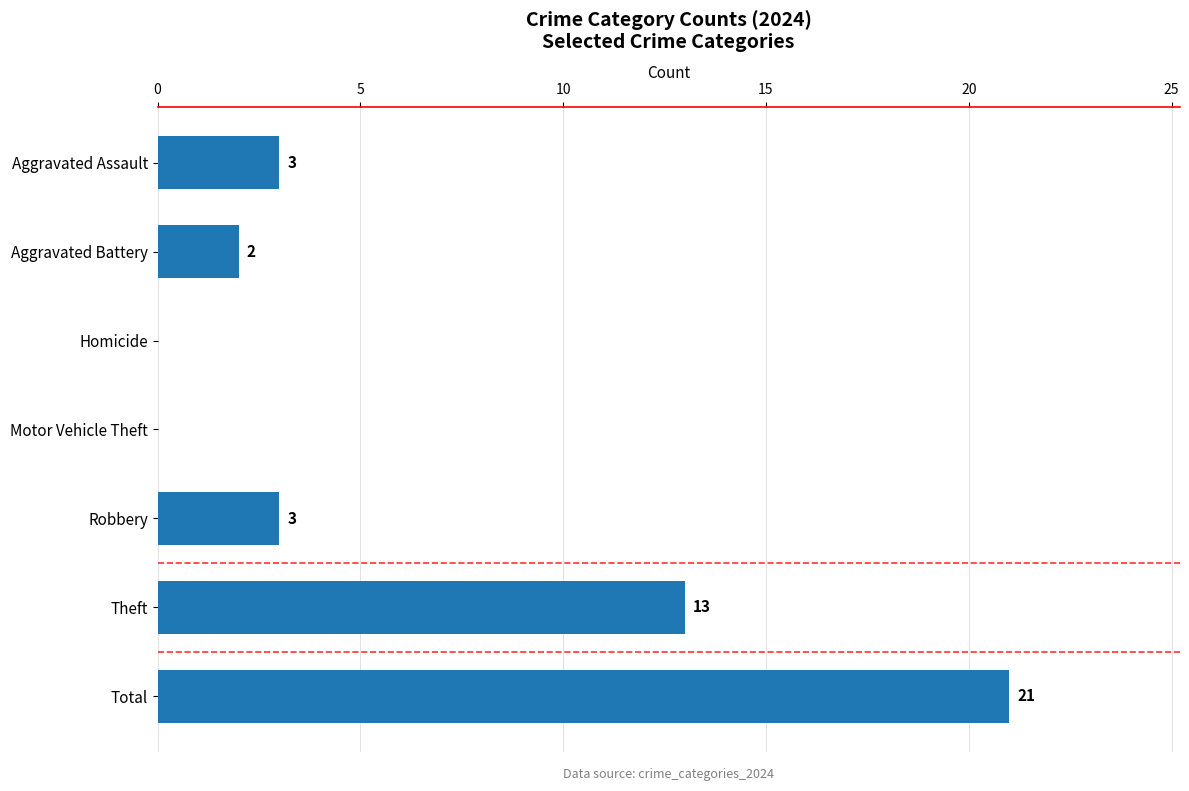

The chart shows a value of 5 at Aggravated Assault. True or false?

False